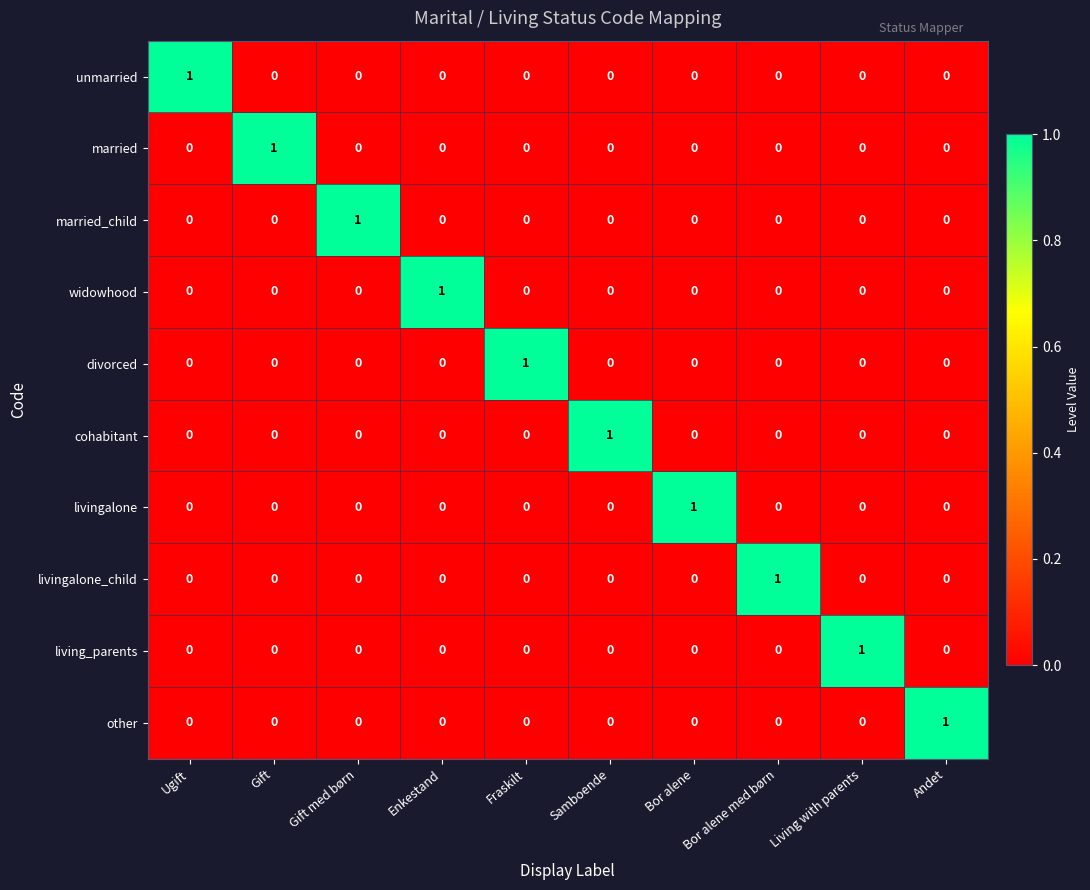

How many distinct data groups are displayed?

10